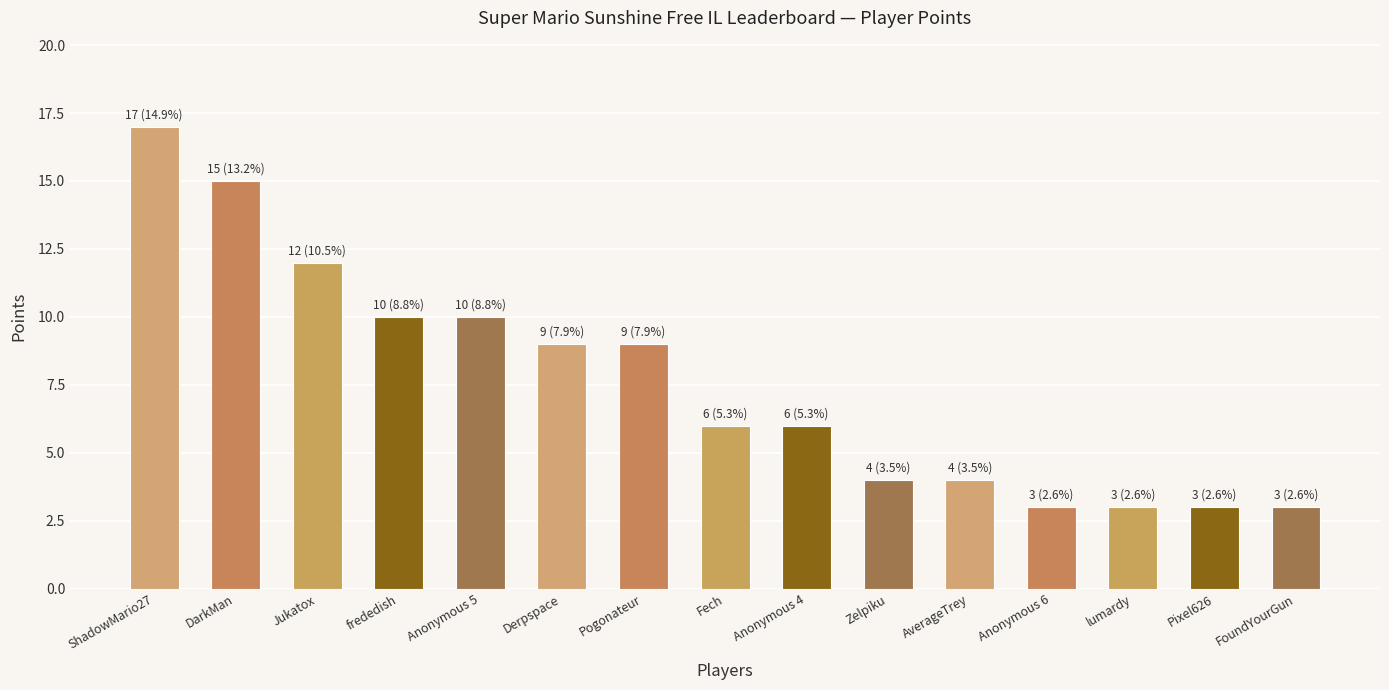

What position from the right is lumardy?

3